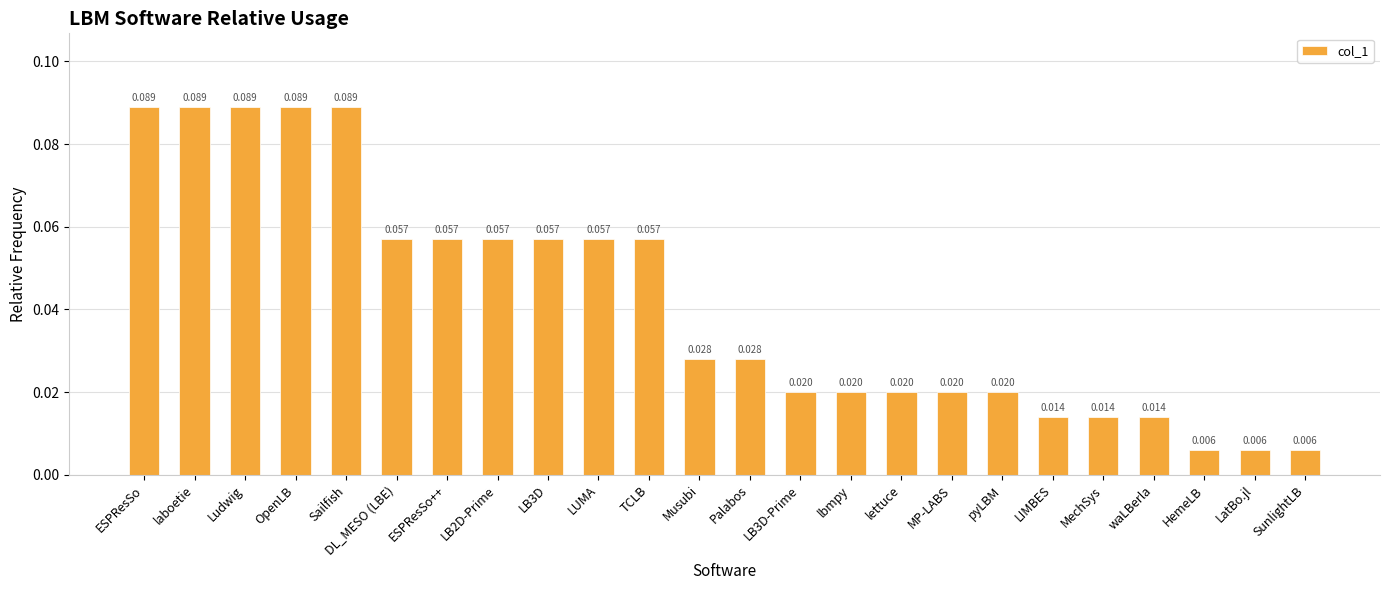

How many categories are shown in the chart?

24